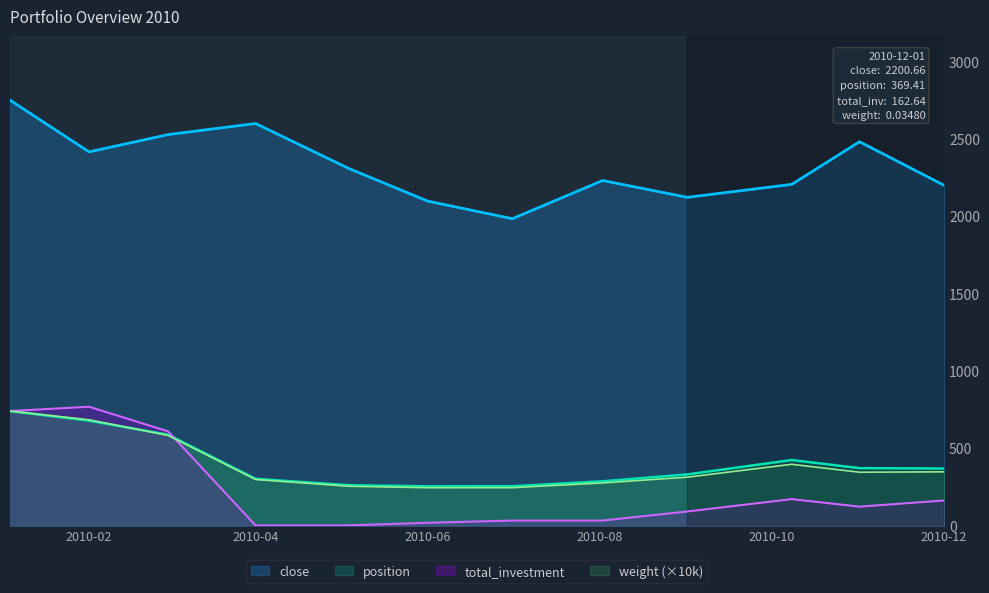

What is the greatest value displayed?

2751.4